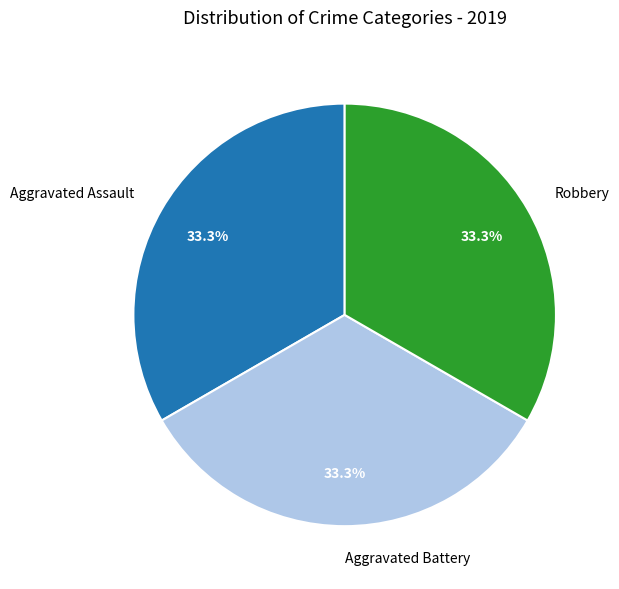

Combined, do Robbery and Aggravated Battery account for over 50%?

Yes